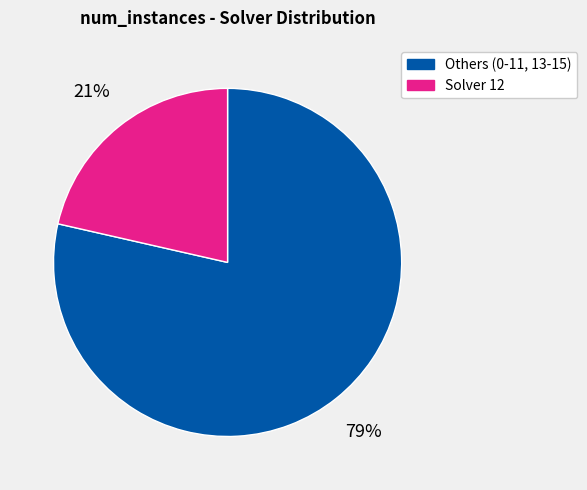

Does any single category account for the majority?

Yes